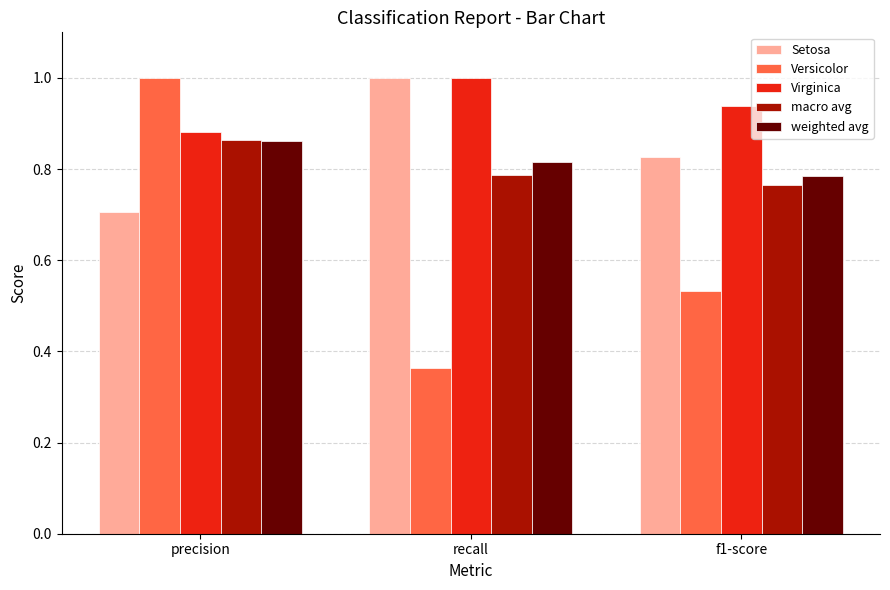

Is it true that Setosa equals 0.4 at f1-score?

False